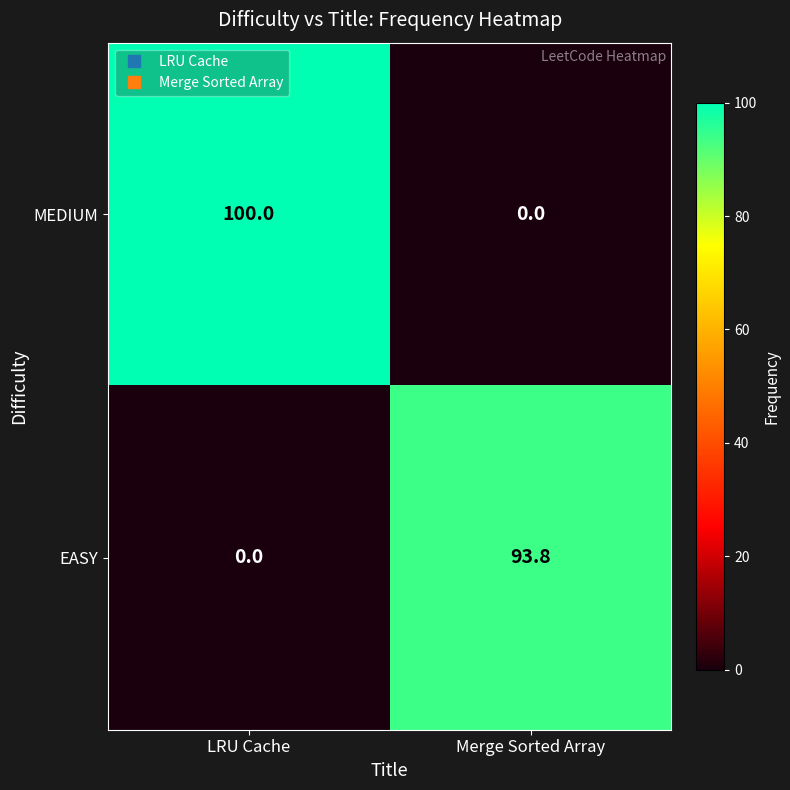

Reading left to right, what are all the values shown in this chart?

MEDIUM: LRU Cache=100.0	Merge Sorted Array=0.0
EASY: LRU Cache=0.0	Merge Sorted Array=93.8